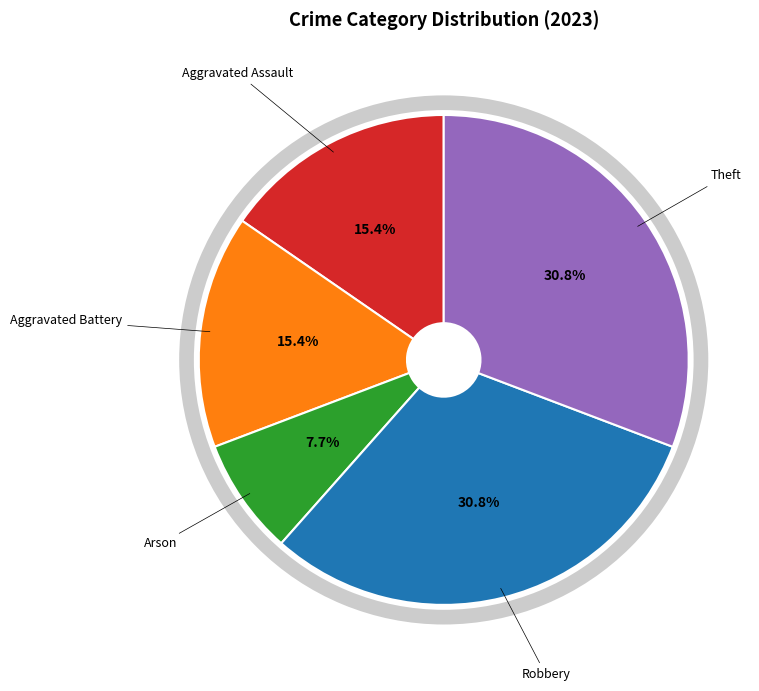

Is there a majority slice in this chart?

No